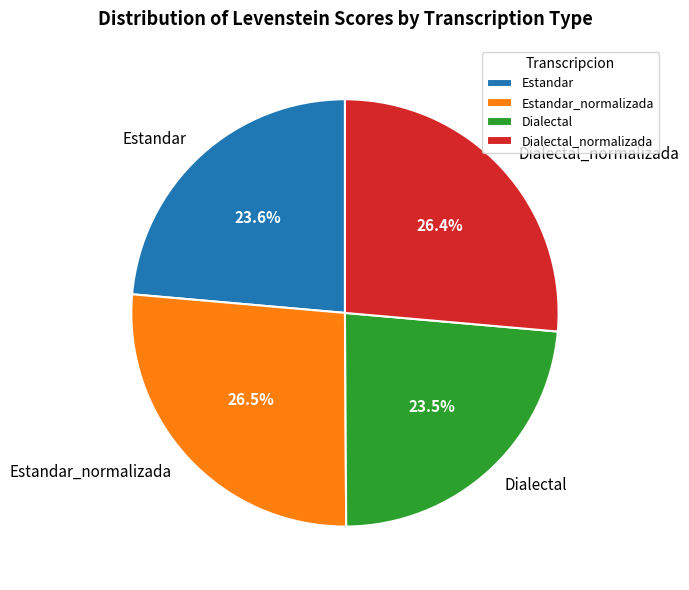

Is there any slice that represents more than half of the pie?

No